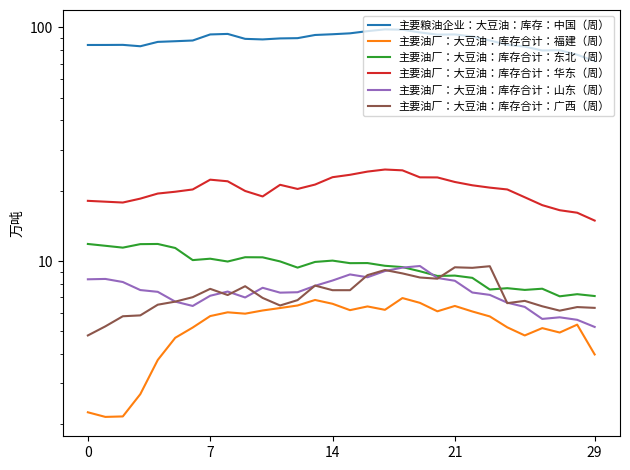

At 26, list the series in order from largest to smallest.

主要粮油企业：大豆油：库存：中国（周）, 主要油厂：大豆油：库存合计：华东（周）, 主要油厂：大豆油：库存合计：东北（周）, 主要油厂：大豆油：库存合计：广西（周）, 主要油厂：大豆油：库存合计：山东（周）, 主要油厂：大豆油：库存合计：福建（周）